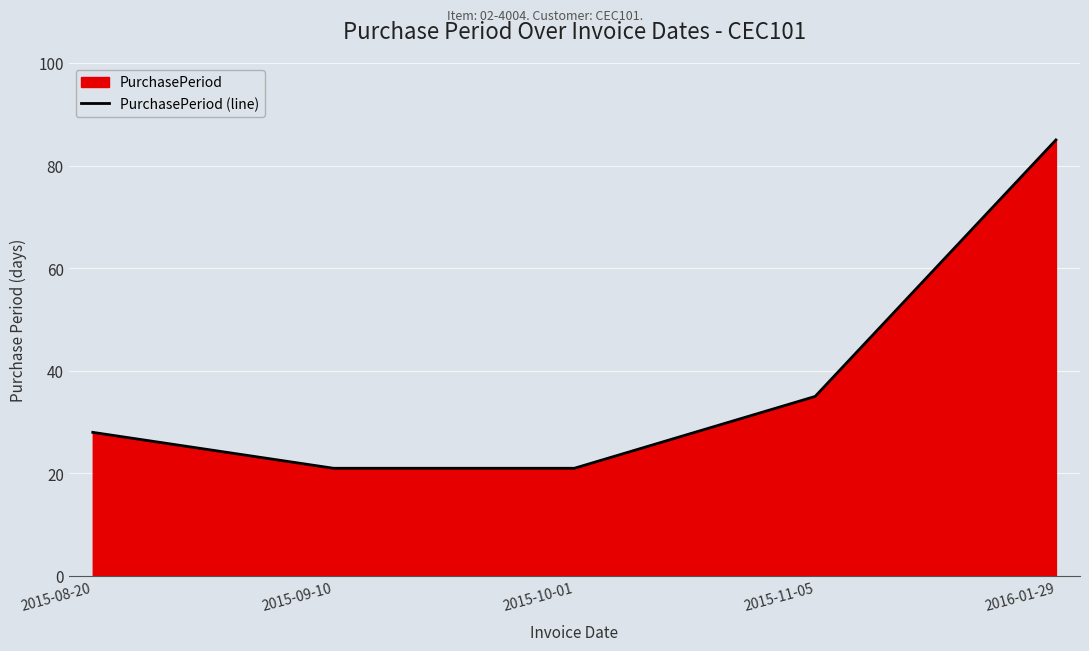

Which category has the highest value across all series?

2016-01-29